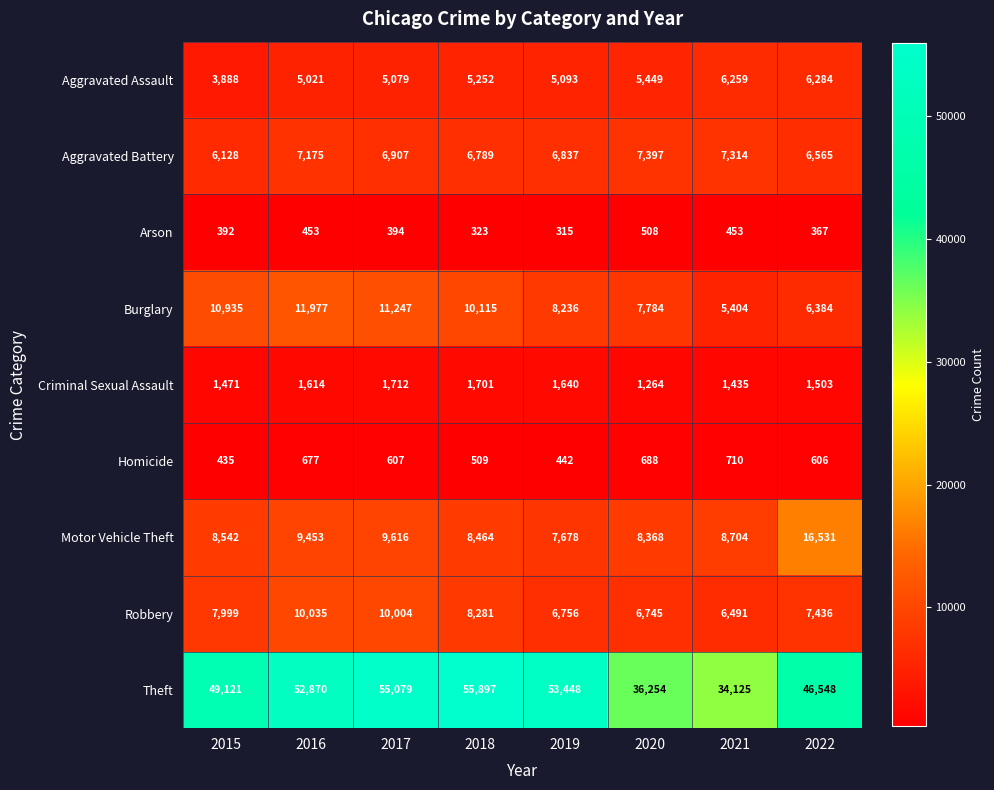

What is the total value across all series at 2016?

99275